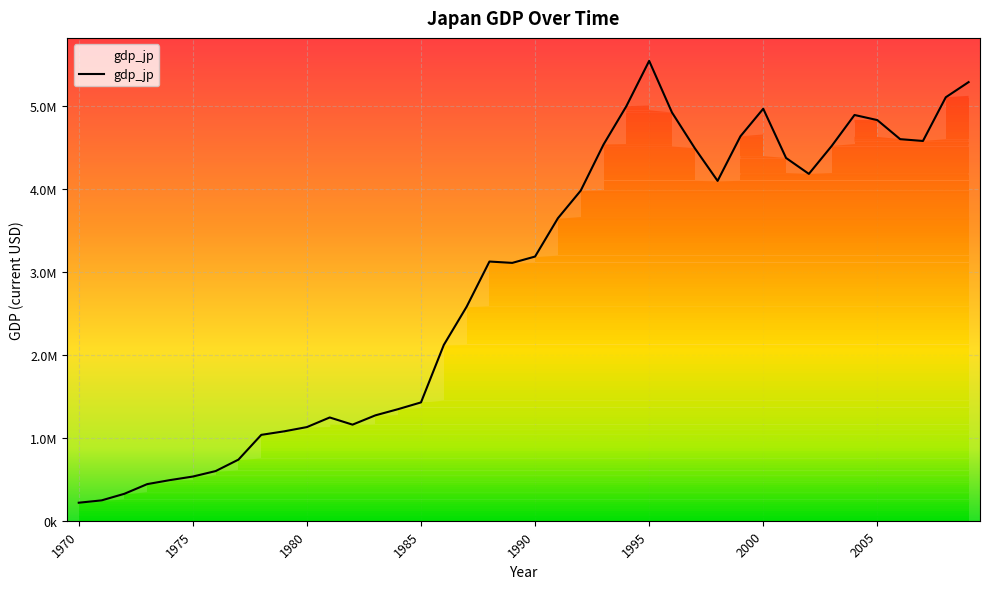

How many points are higher than both their immediate neighbors (excluding endpoints)?

5